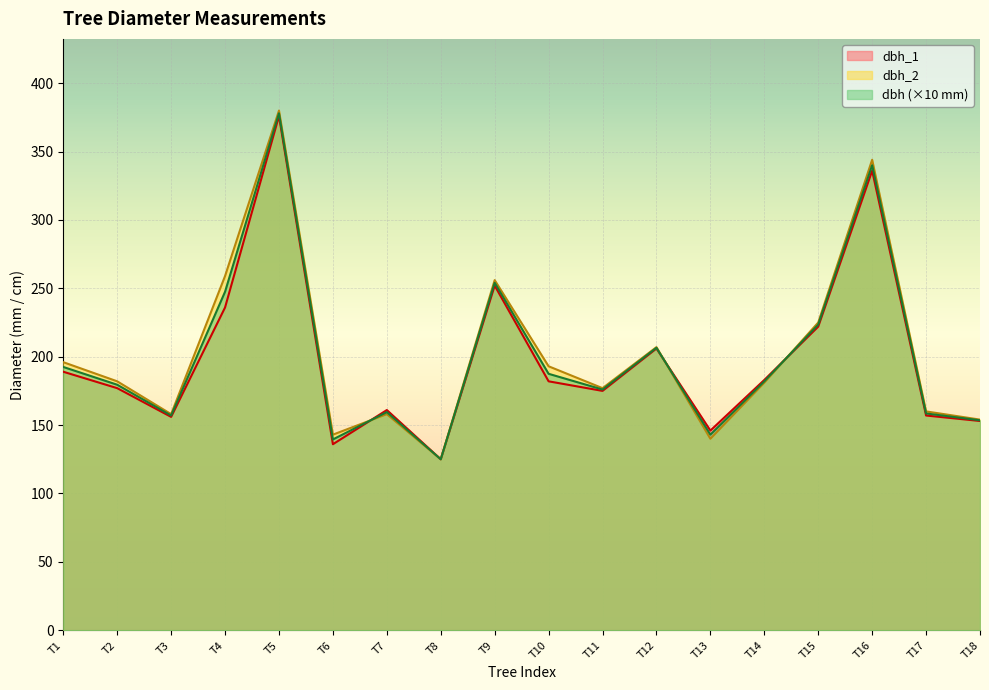

Does the chart display data point markers on the line(s)?

No